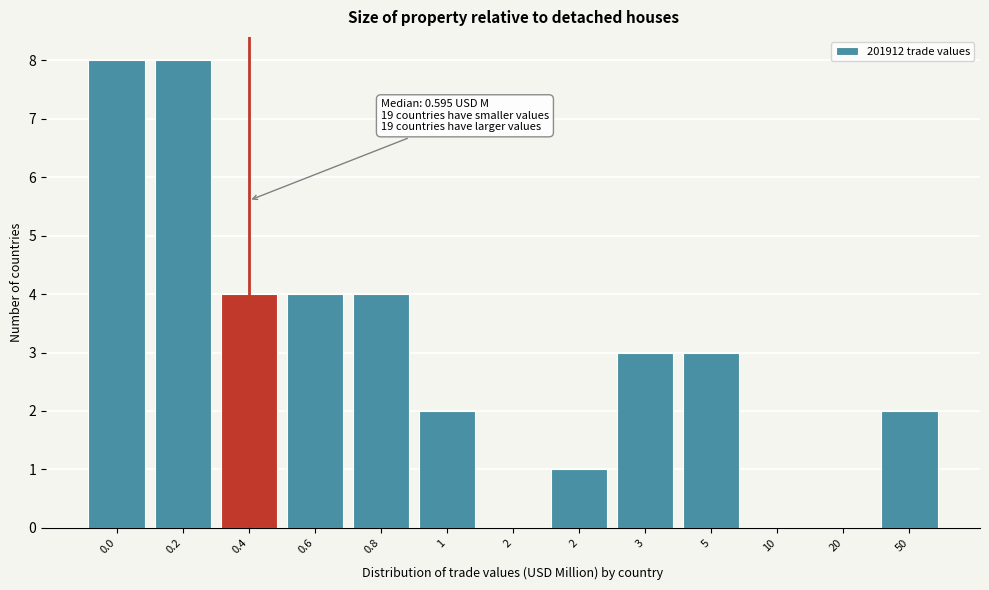

Count the number of data series in this chart.

1